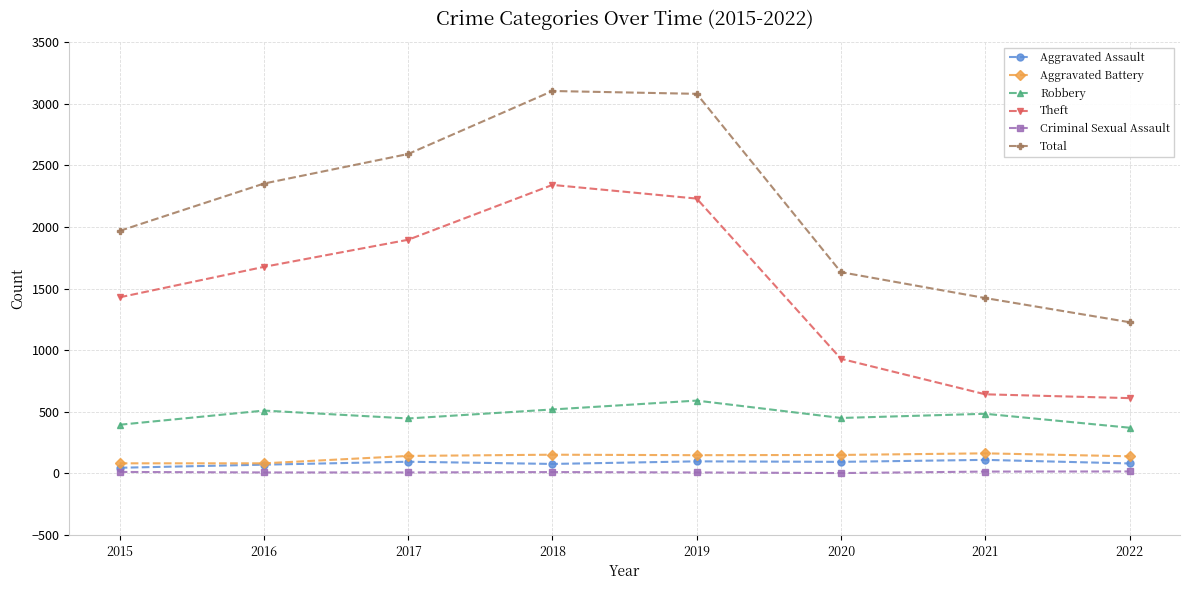

True or false: Aggravated Assault and Robbery intersect in this chart.

False